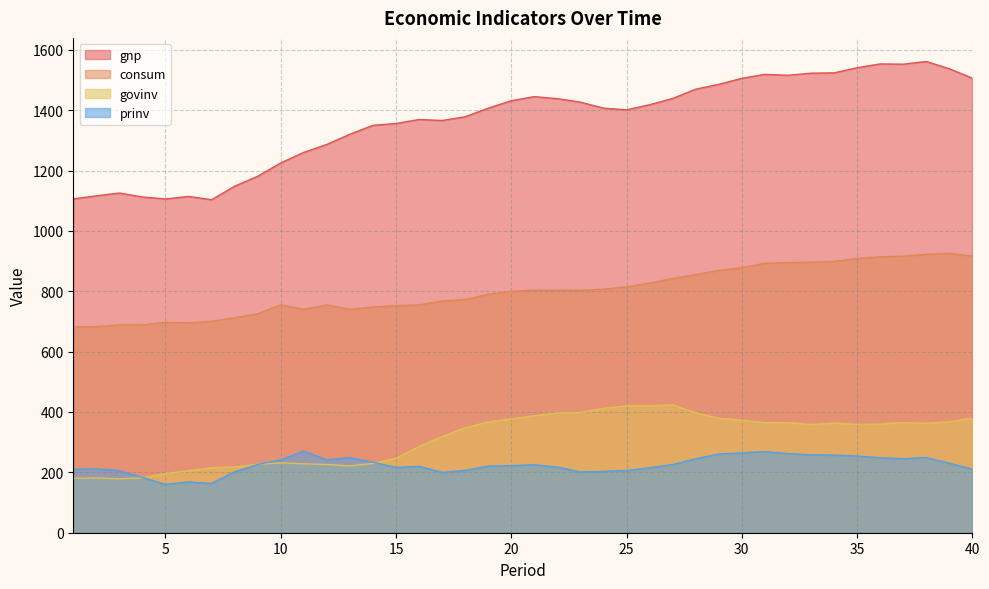

Where is the first local minimum for prinv?

5